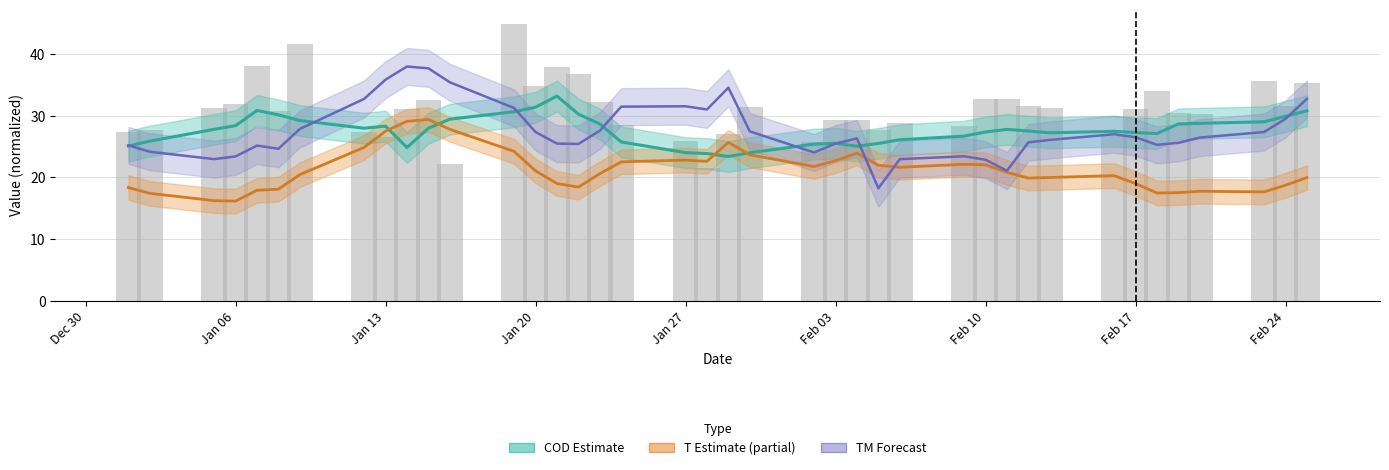

What is the label of the 1st bar from the left?

Dec 30